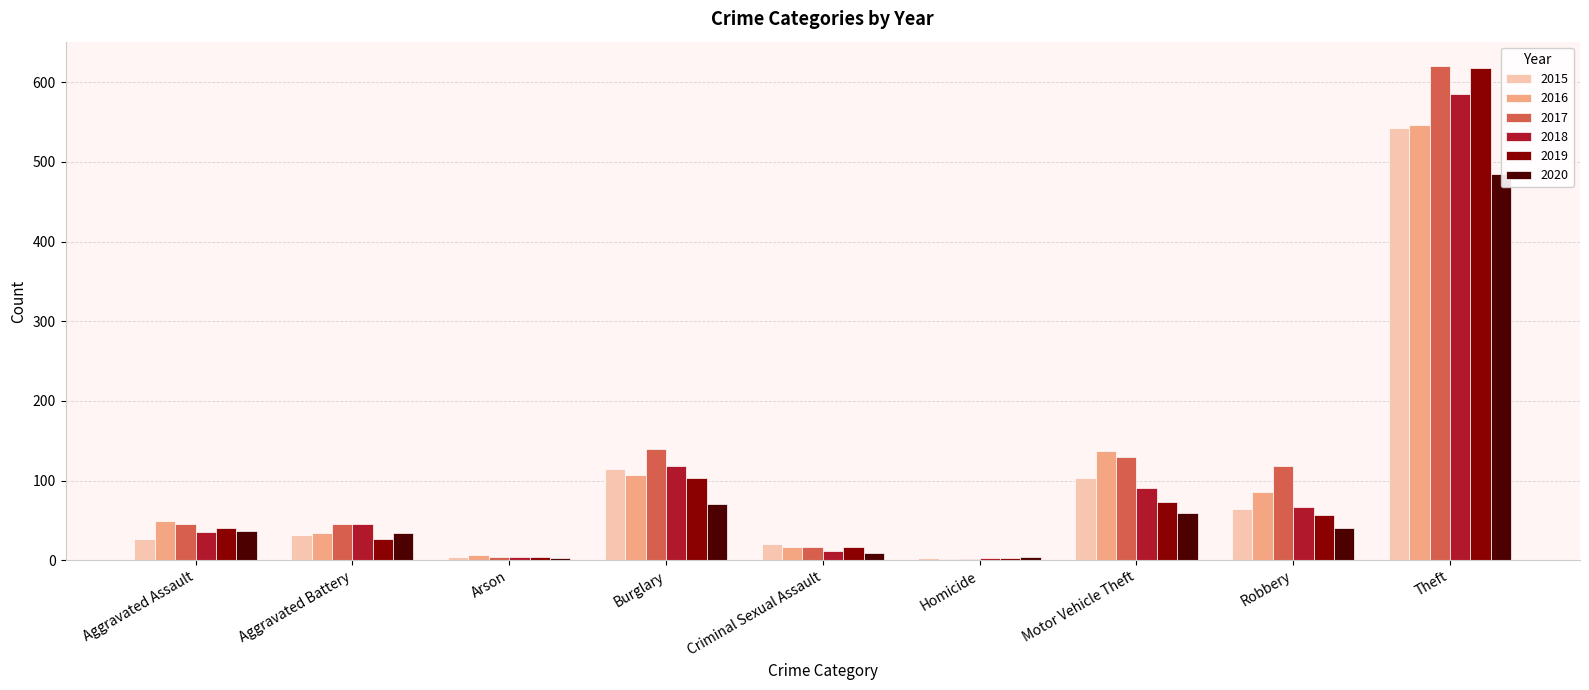

Are the bars horizontal?

No